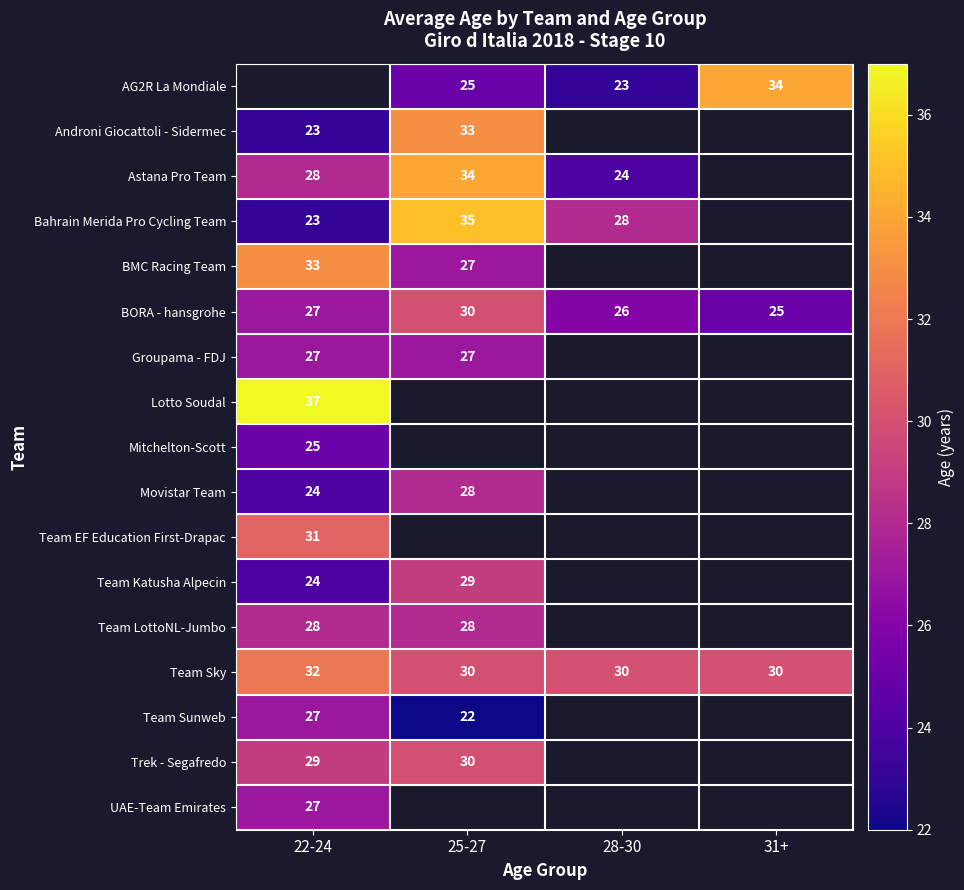

What is the sum of the BMC Racing Team values at 22-24 and 25-27?

60